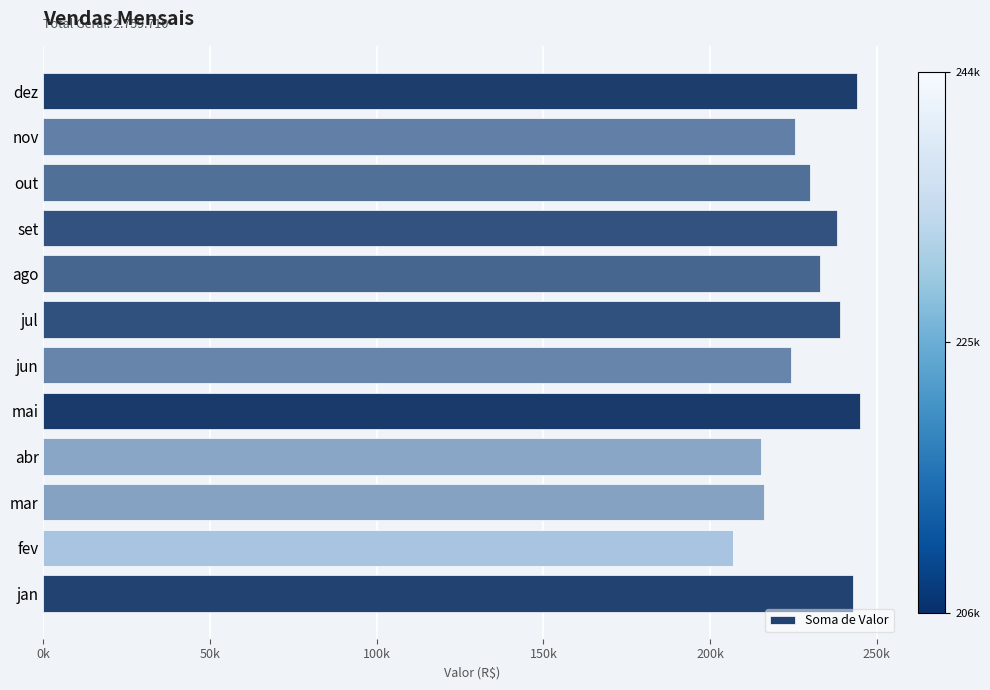

What is the smallest value displayed?

206890